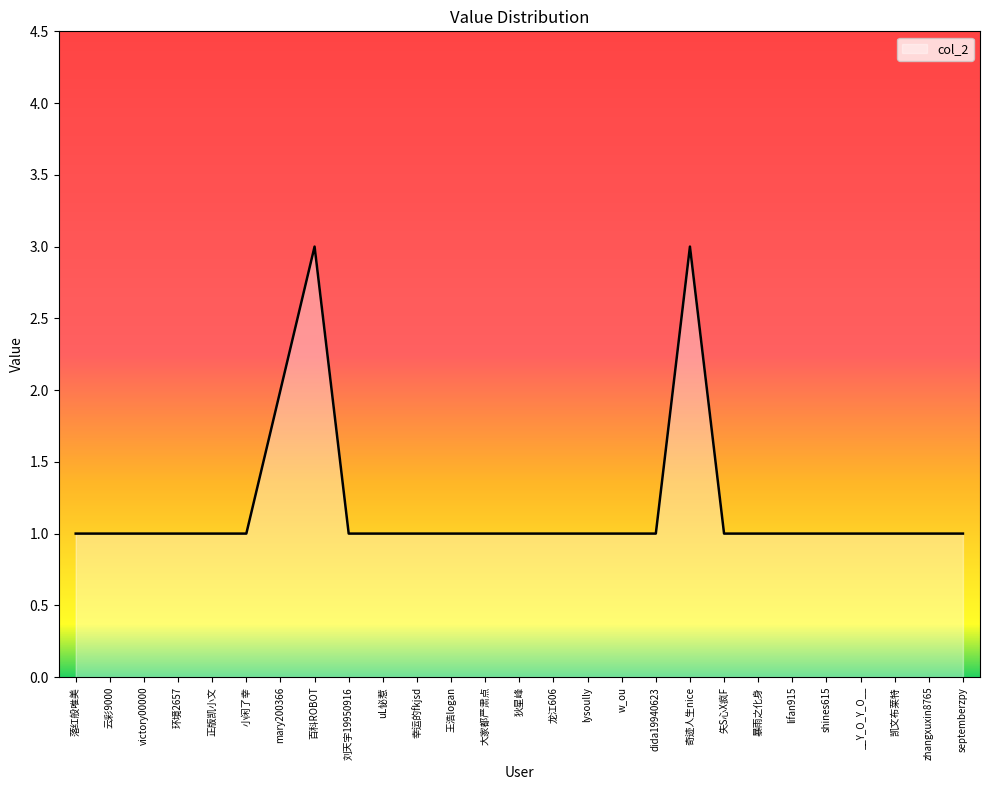

What is the greatest value displayed?

3